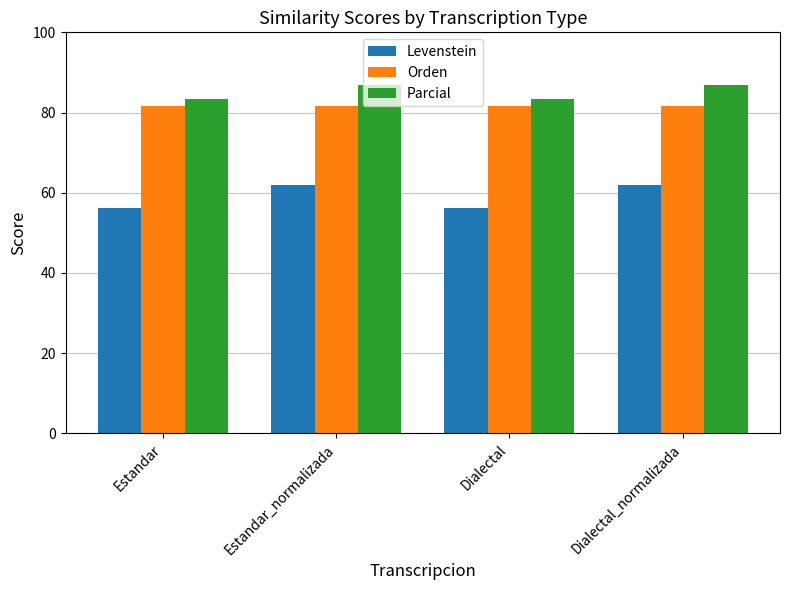

What is the approximate value of Parcial at Dialectal?

83.3